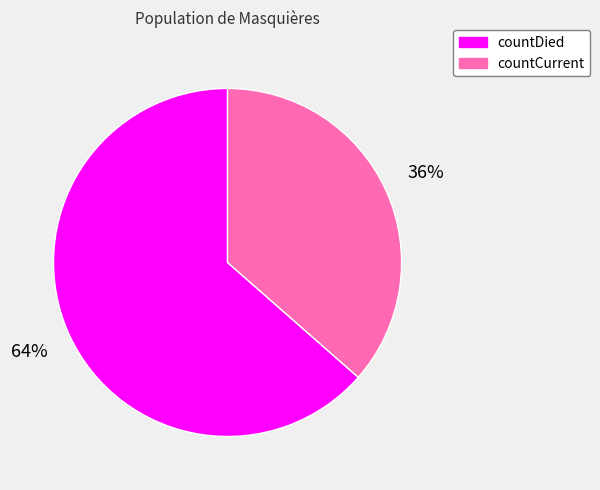

Is there any slice that represents more than half of the pie?

Yes